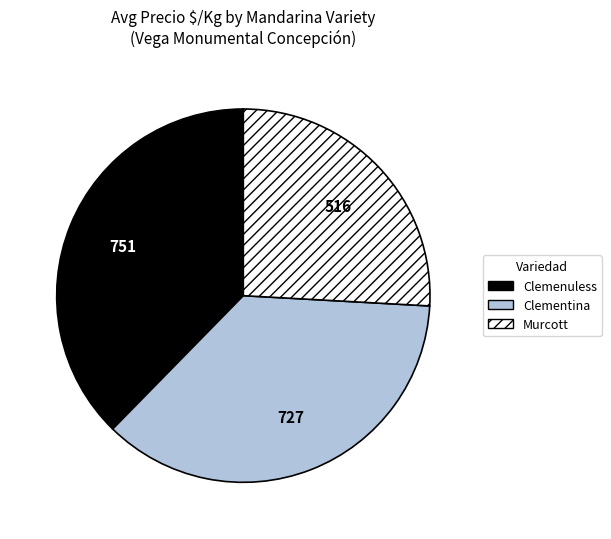

Rank the categories by value from highest to lowest.

Clemenuless, Clementina, Murcott